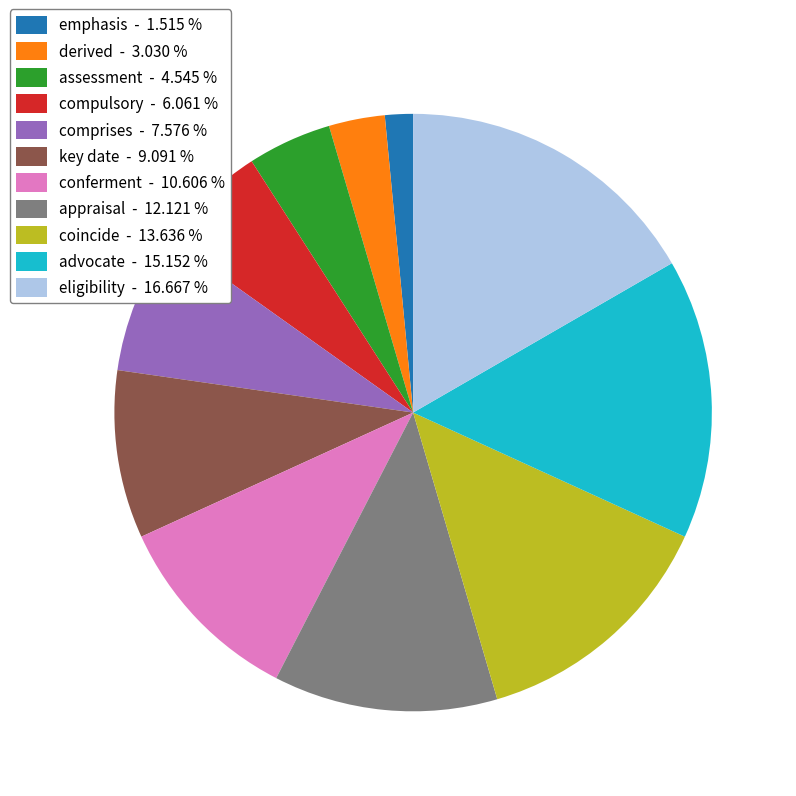

How many slices are in this pie chart?

11